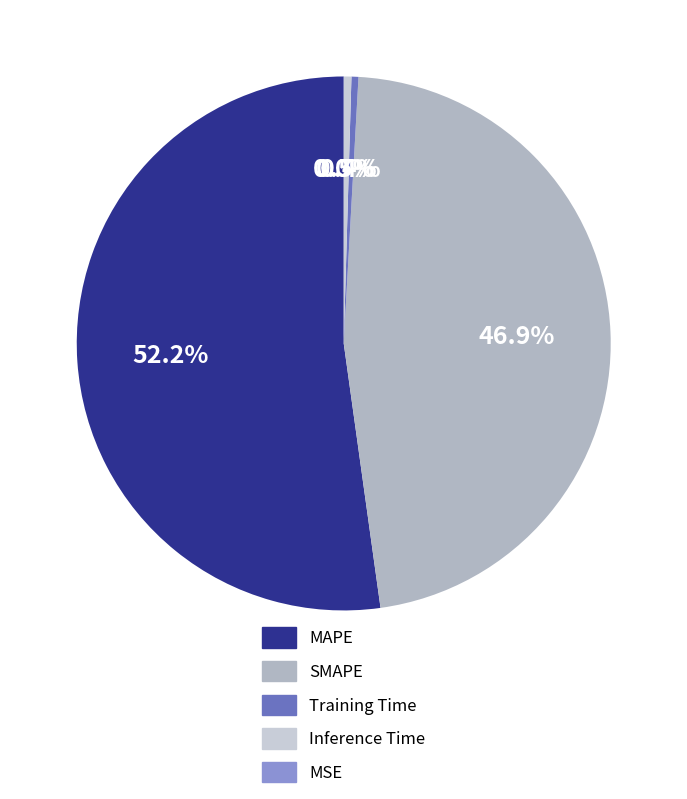

True or false: SMAPE accounts for 39% of the total.

False